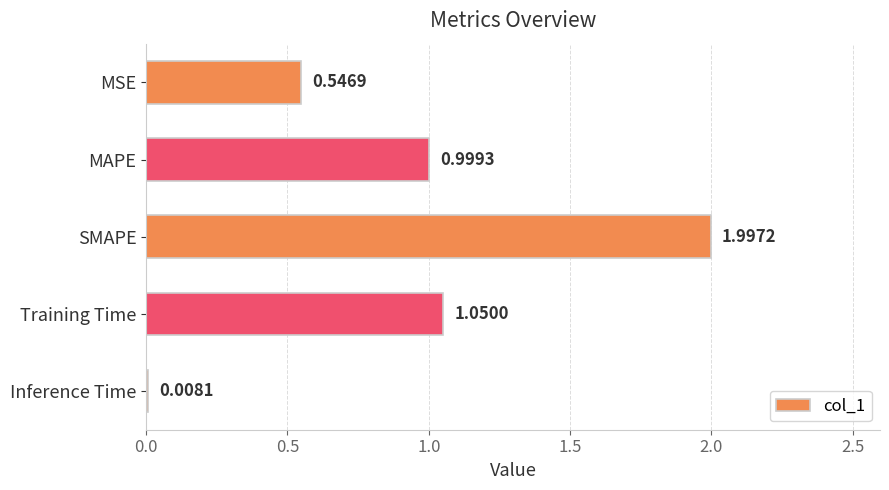

What is the difference between the values at Inference Time and MAPE?

1.0